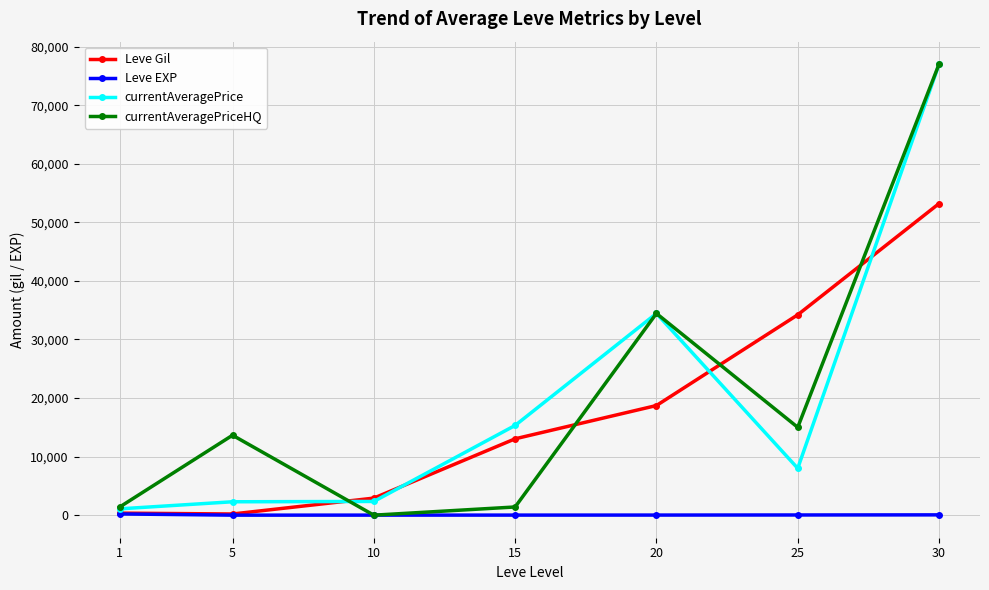

How many intersections are there between currentAveragePriceHQ and Leve Gil?

4